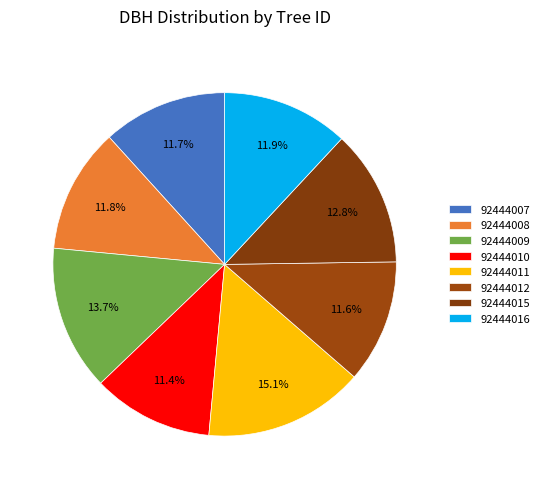

Which slice is the largest?

92444011